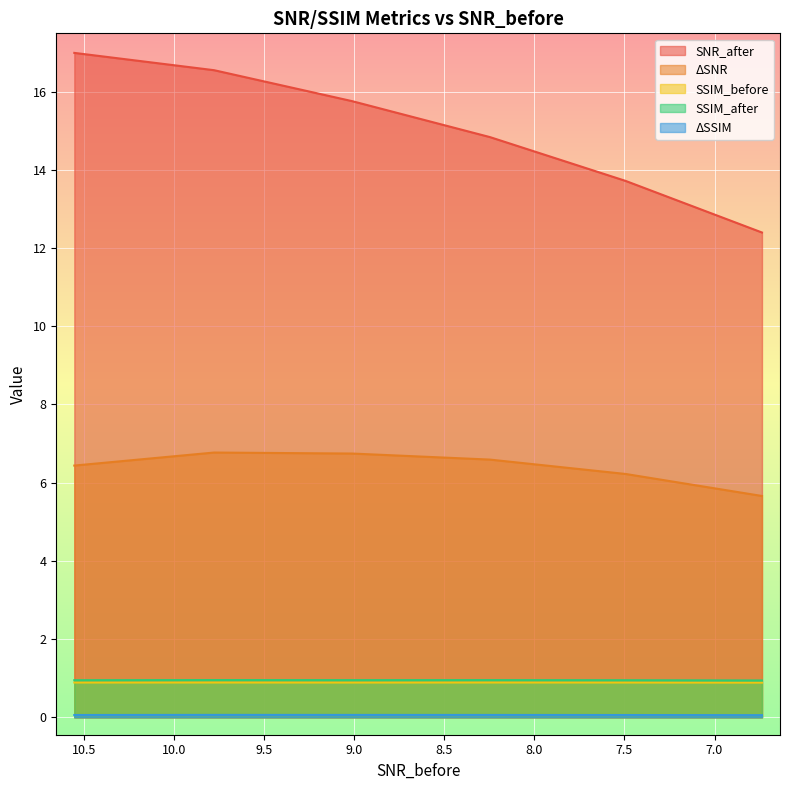

True or false: ΔSSIM and SSIM_before intersect in this chart.

False